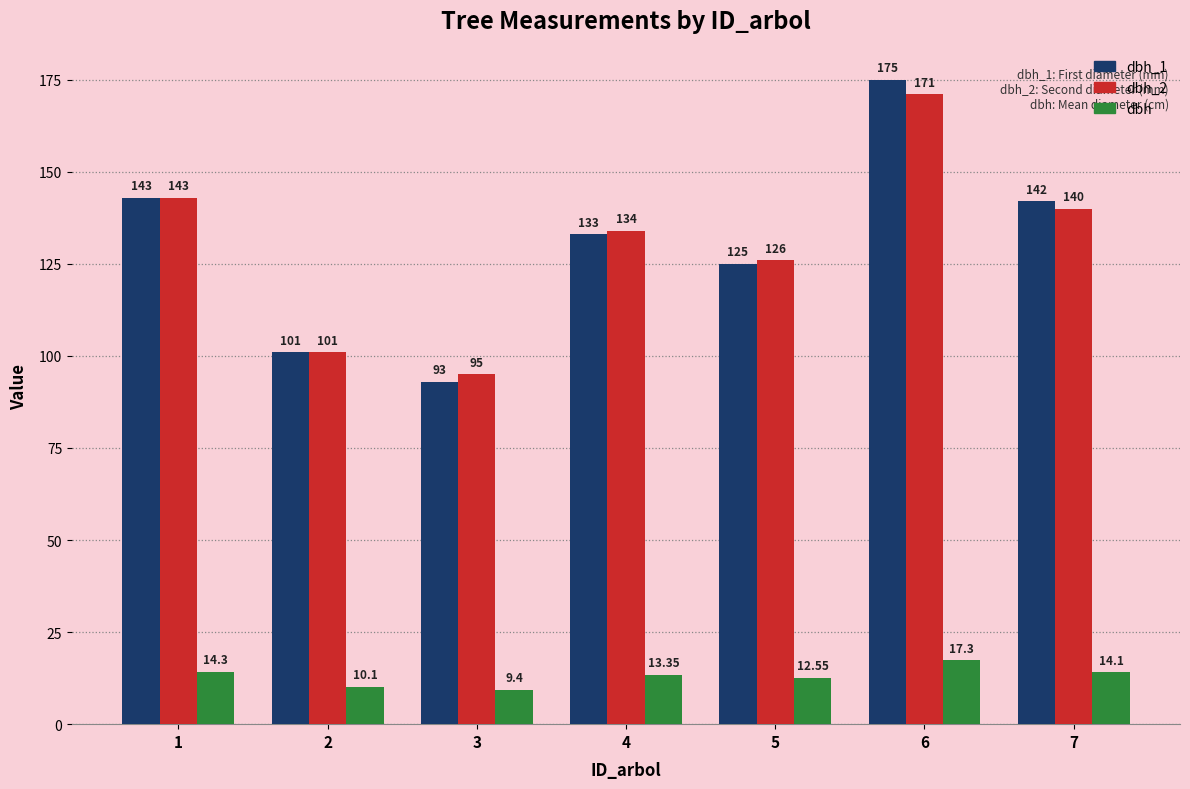

What is the maximum value for dbh_2?

171.0